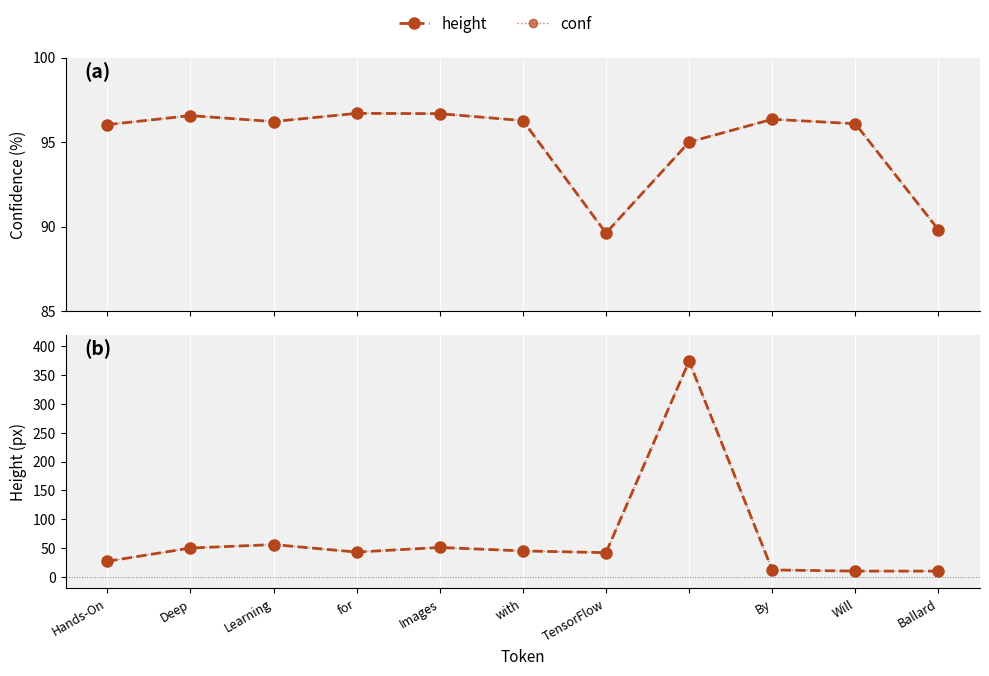

What is the value of the height point at the 2nd from the left?

50